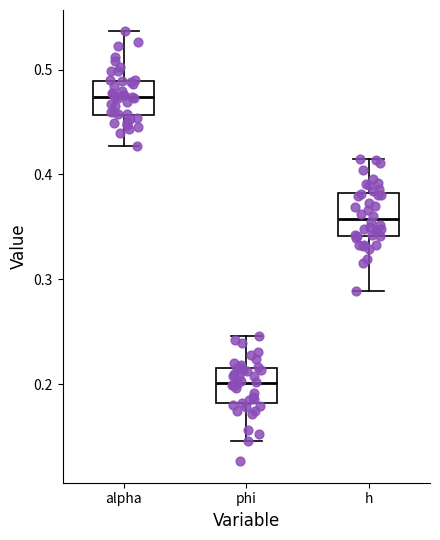

Reading left to right, transcribe this box plot: for each box, give where its median line is, the range the box spans, and where its two whiskers end, as read against the y-axis. The values are not printed on the chart, so give them approximately, as read against the axis.

alpha: median 0.47, box 0.46 to 0.49, whiskers 0.43 to 0.54
phi: median 0.20, box 0.18 to 0.22, whiskers 0.15 to 0.25
h: median 0.36, box 0.34 to 0.38, whiskers 0.29 to 0.41